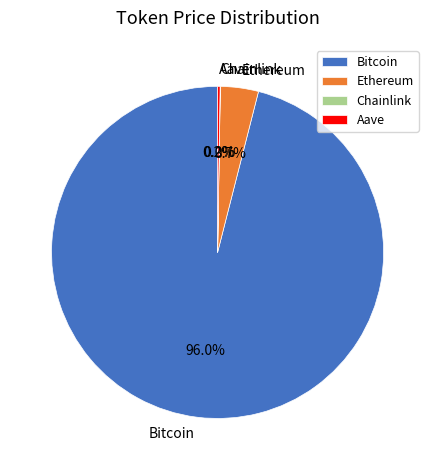

To the nearest percent, what is the difference between the largest and smallest slice percentages?

96%